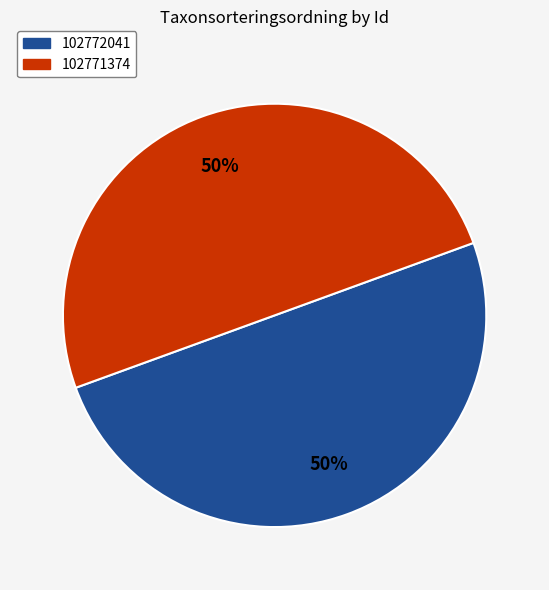

What is the ratio of the value at 102772041 to the value at 102771374?

1.0